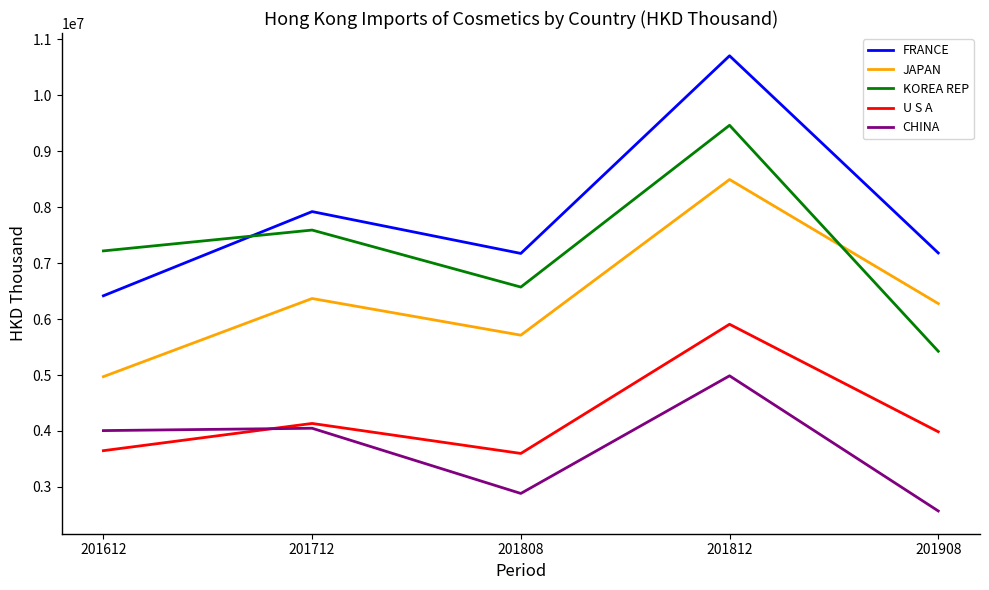

How many lines are shown in the chart?

5